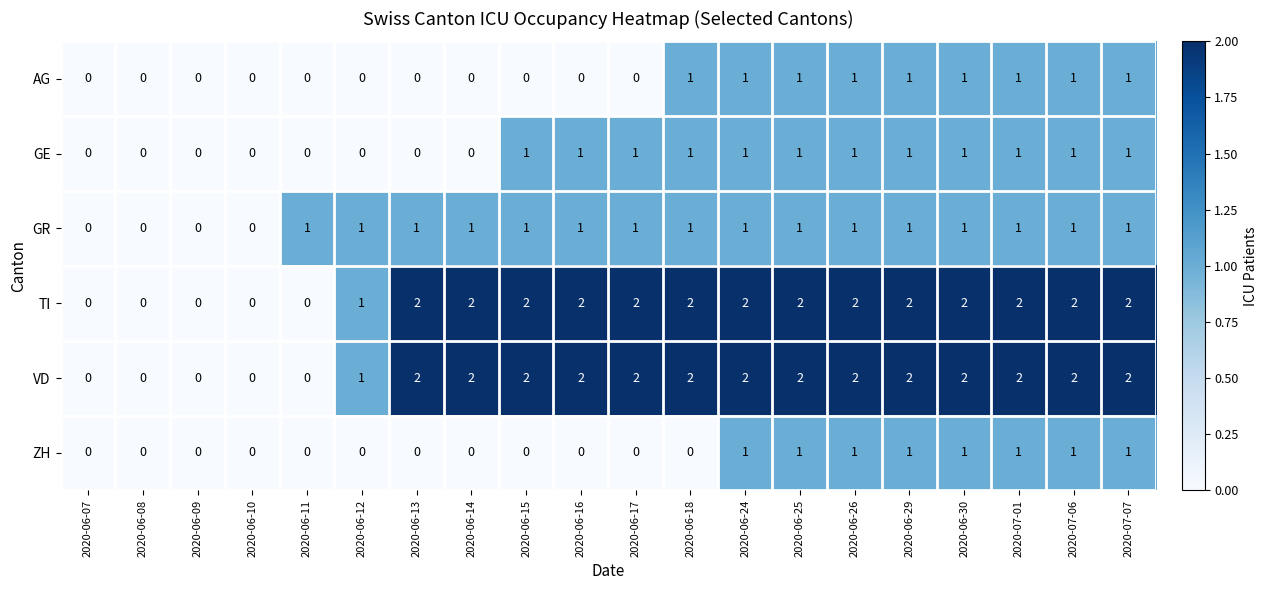

The value of AG at 2020-06-07 is 0. True or false?

True